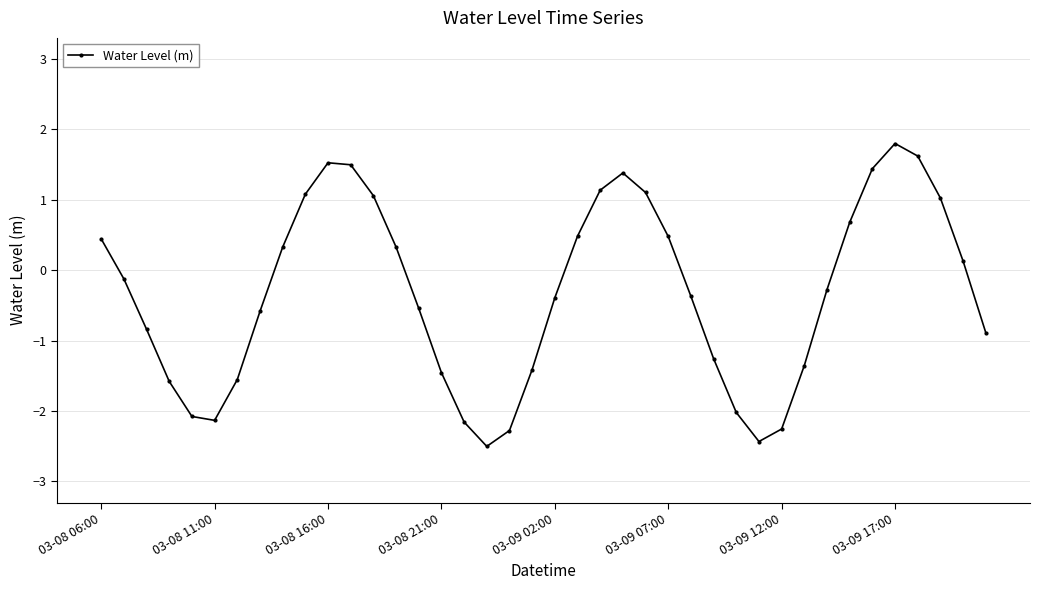

What is the minimum value shown in the chart?

-2.5